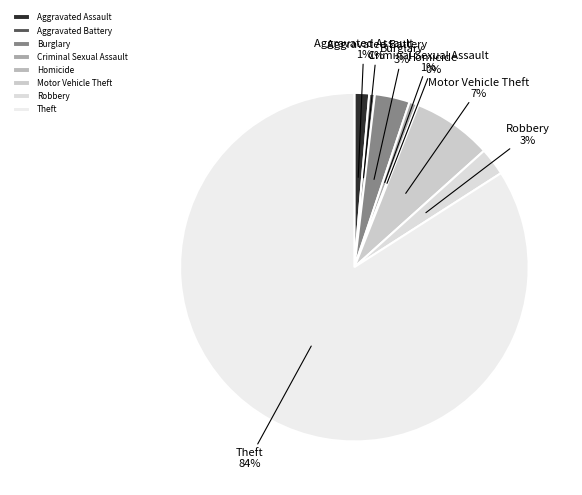

Which category has the biggest portion of the pie?

Theft